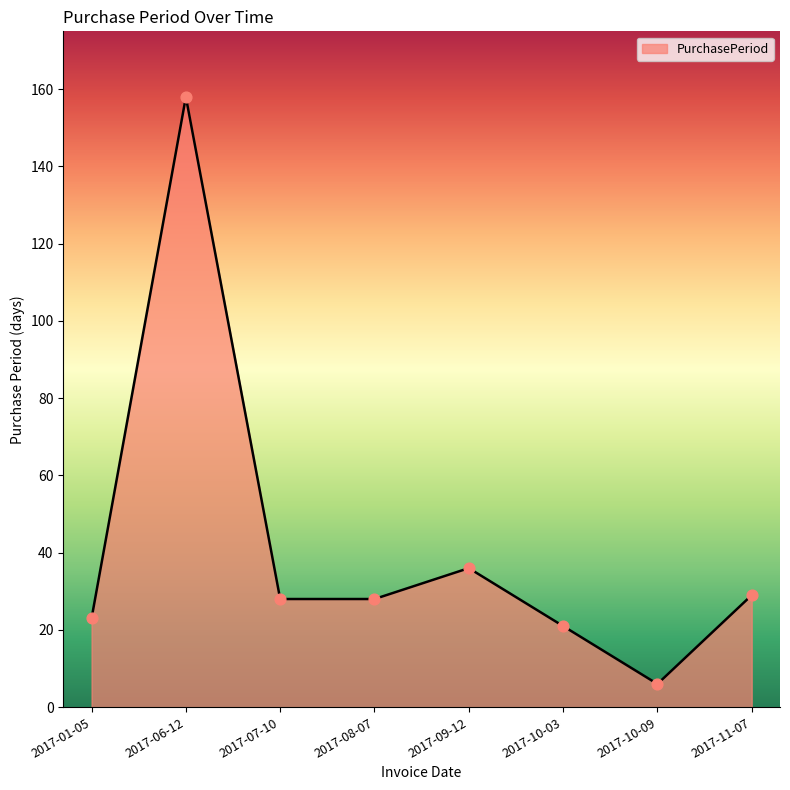

Which has a higher value, 2017-06-12 or 2017-10-09?

2017-06-12